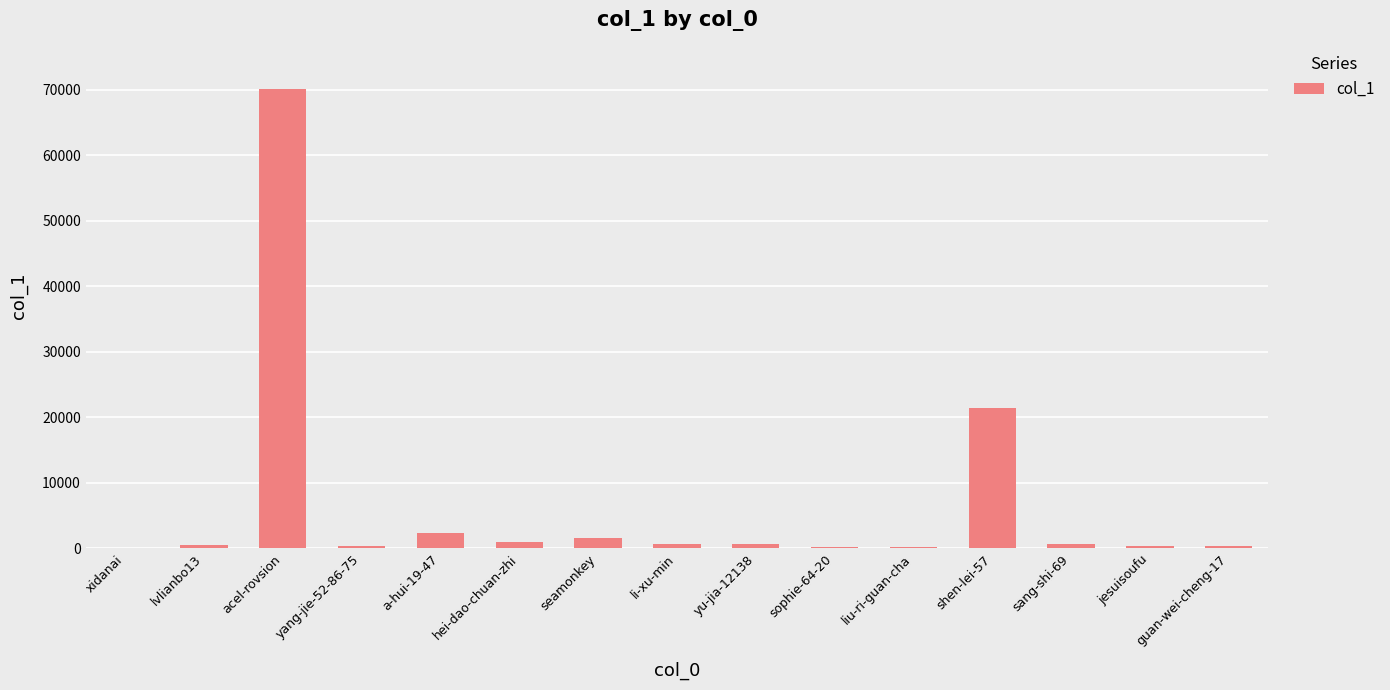

What is the sum of the values at shen-lei-57 and yu-jia-12138?

22137